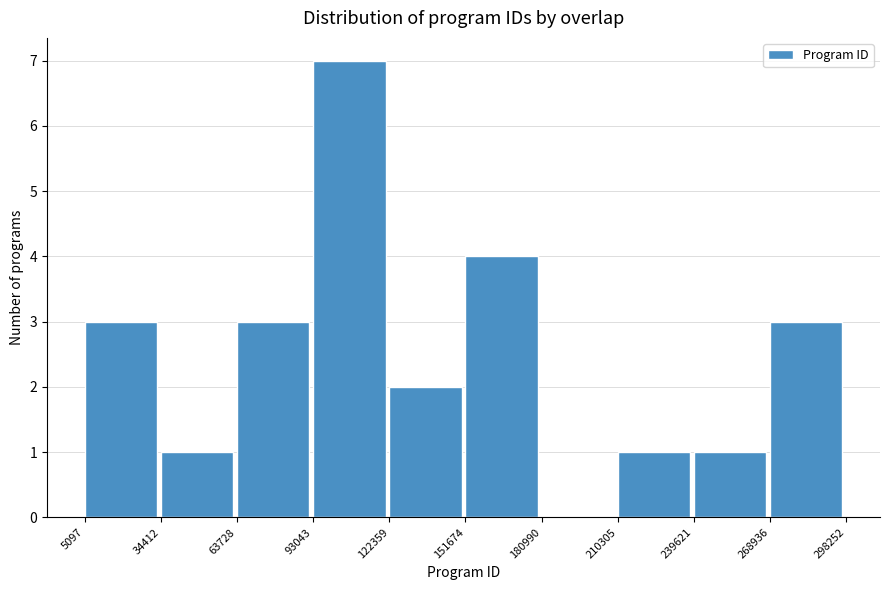

How tall is the bar that spans 93043 to 122359 on the x-axis? The values are not printed on the chart, so give them approximately, as read against the axis.

7